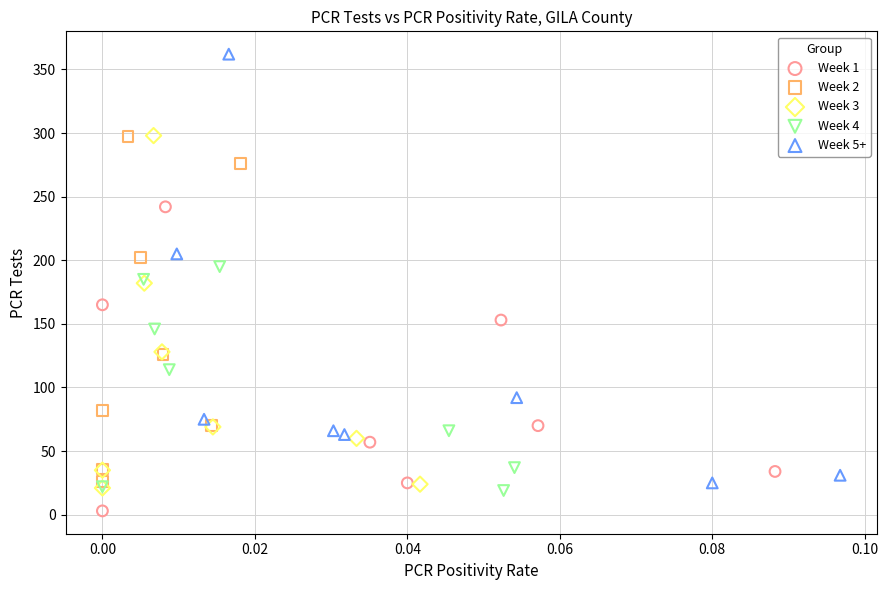

Which series has the largest Y range (max minus min)?

Week 5+